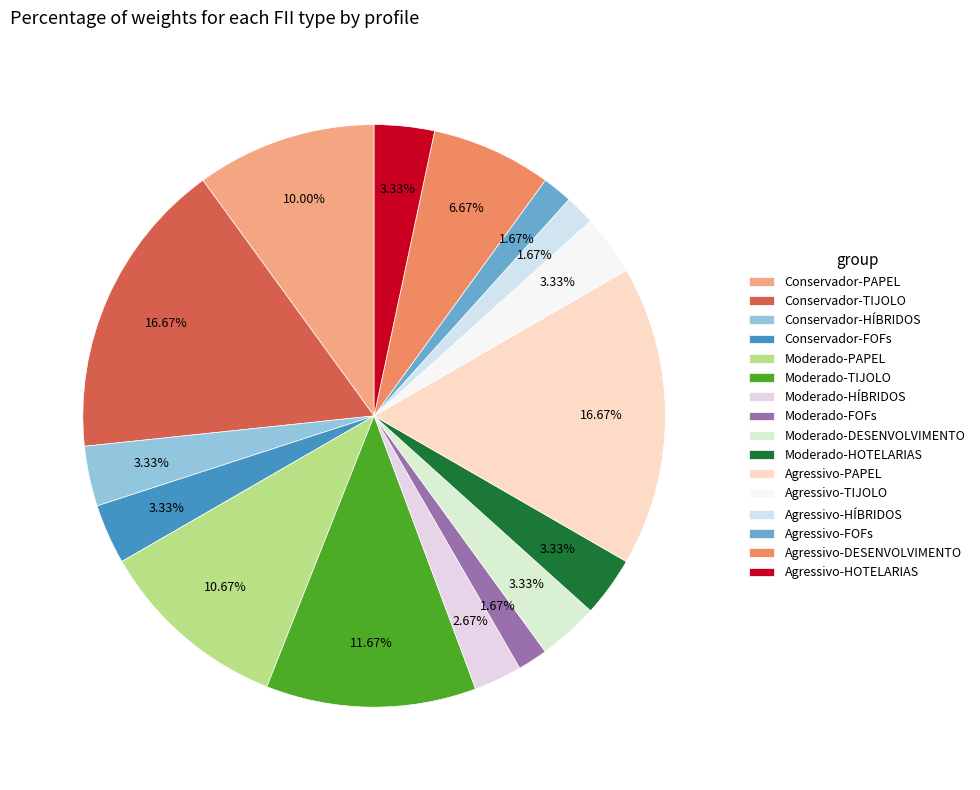

Between Agressivo-DESENVOLVIMENTO and Agressivo-FOFs, which is larger?

Agressivo-DESENVOLVIMENTO